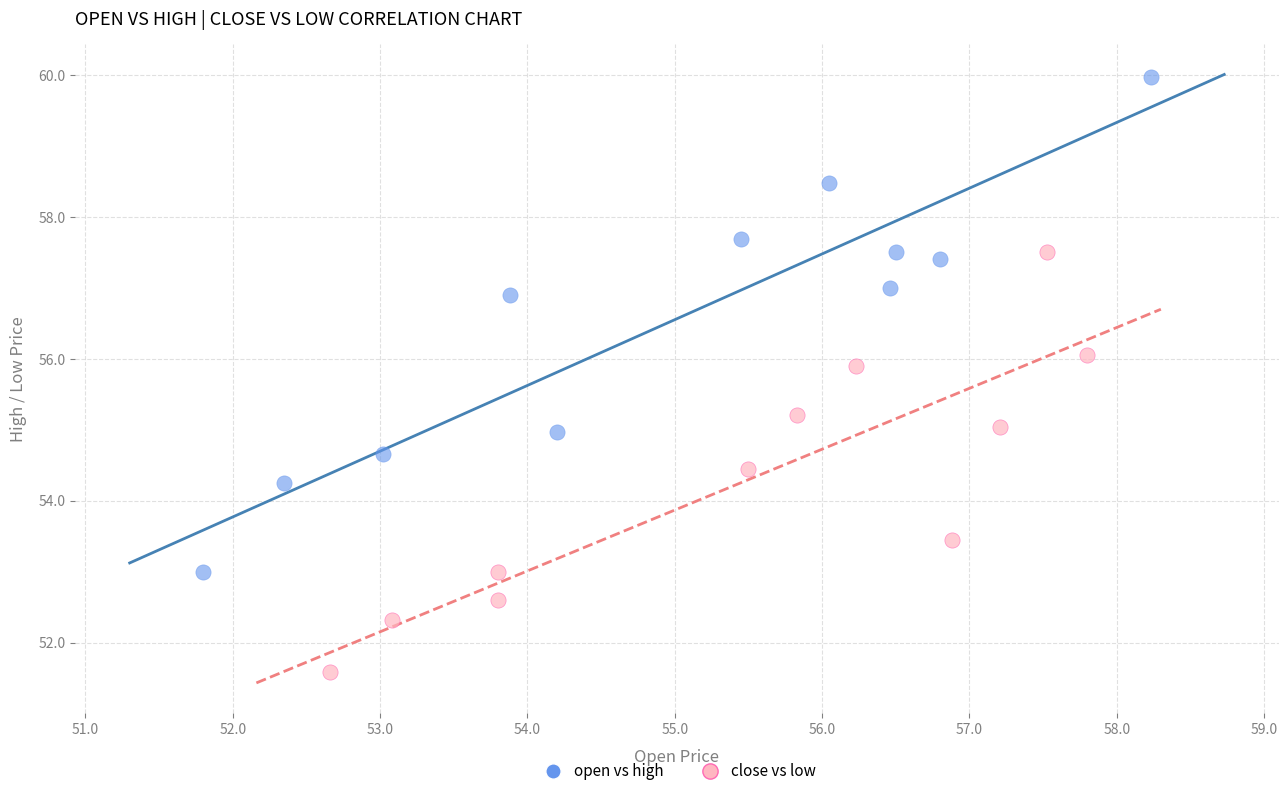

Which series contains the lowest Y value?

close vs low